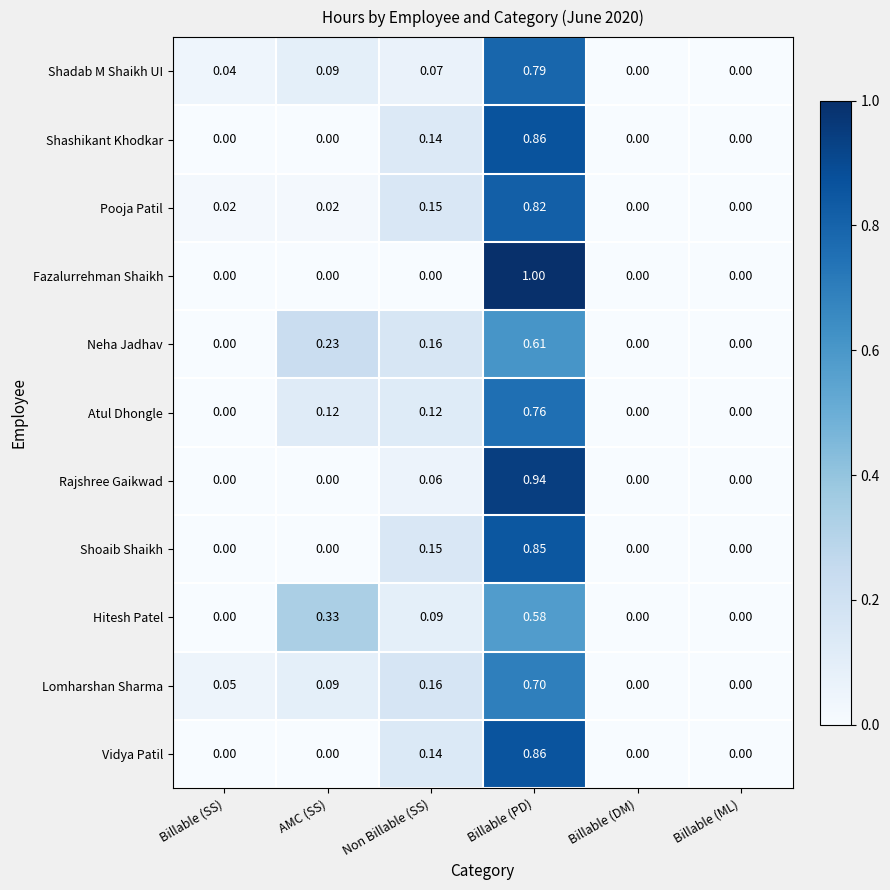

Between Billable (PD) and Billable (ML), which series saw the biggest shift?

Fazalurrehman Shaikh